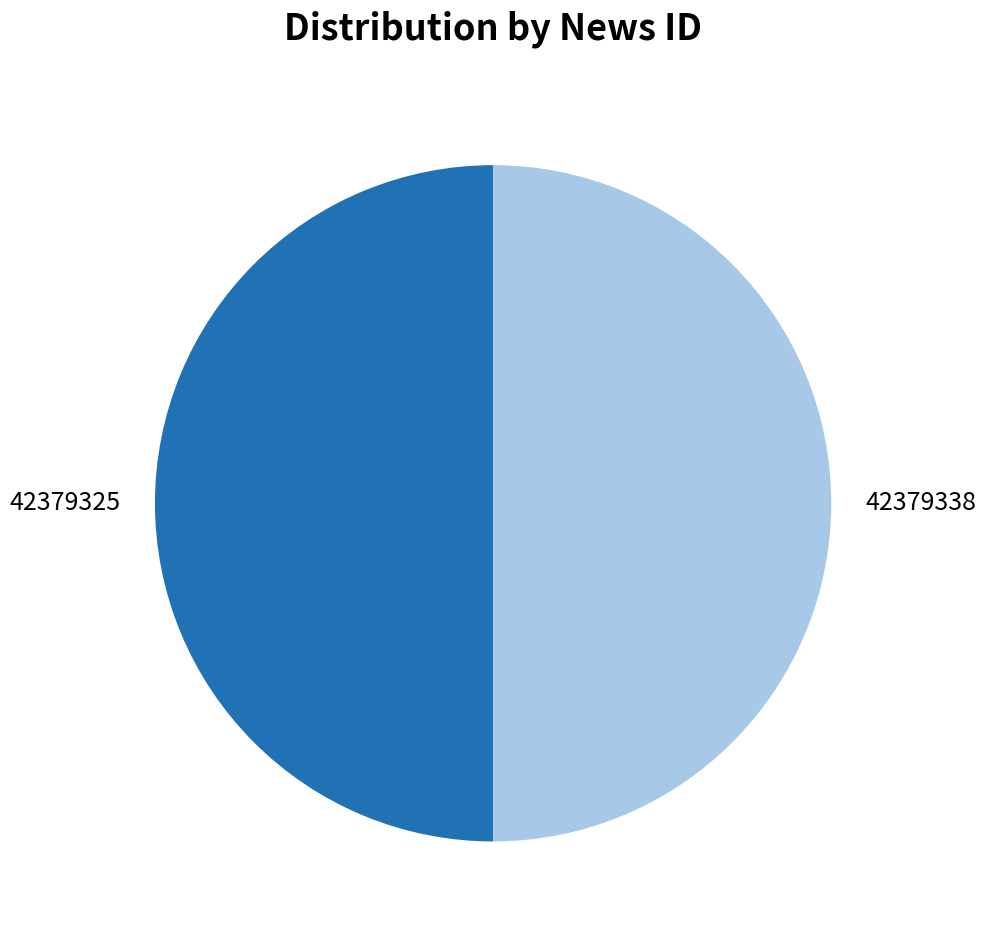

Combined, do 42379338 and 42379325 account for over 50%?

Yes